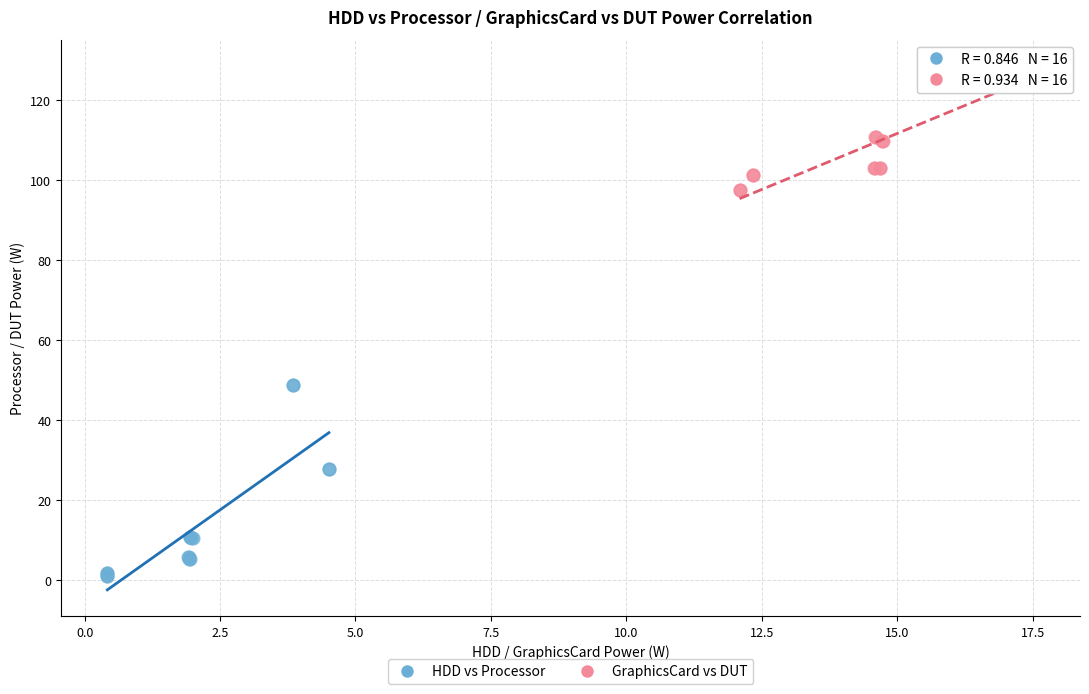

Which series reaches the maximum Y coordinate?

GraphicsCard vs DUT